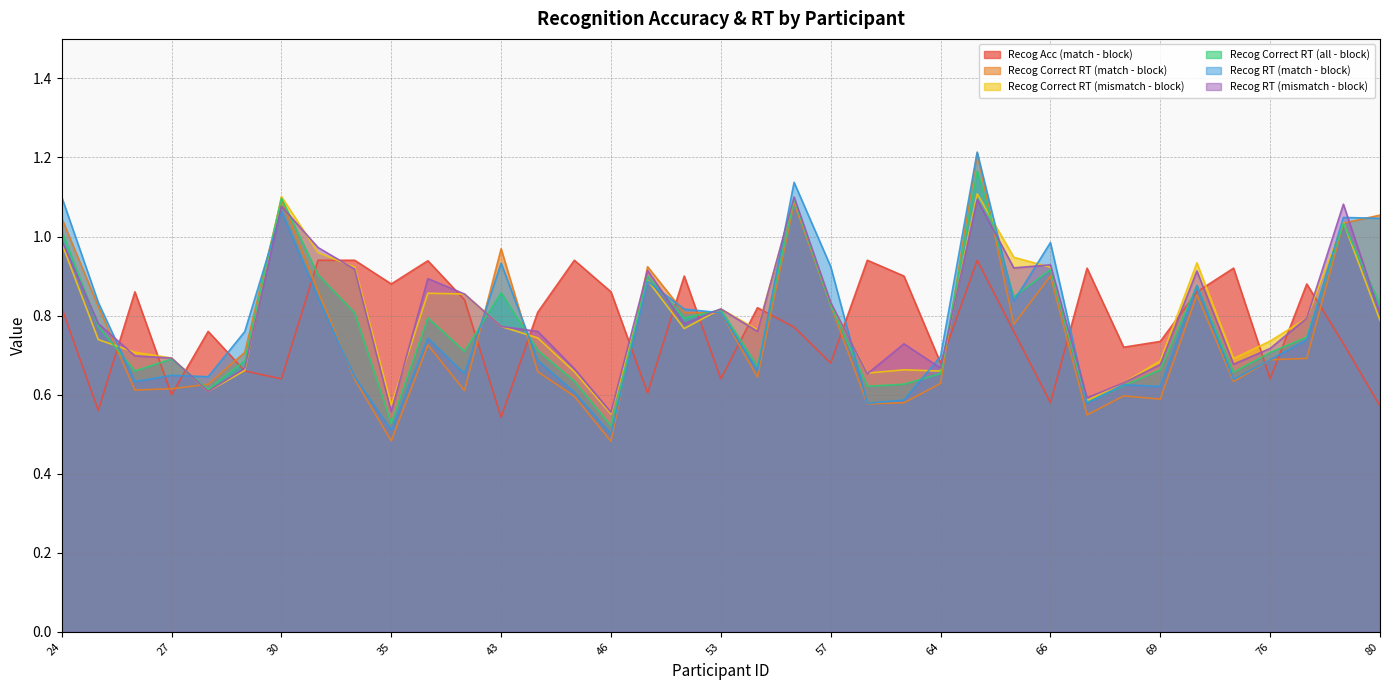

How many interior local peaks does the Recog Correct RT (all - block) series have?

11